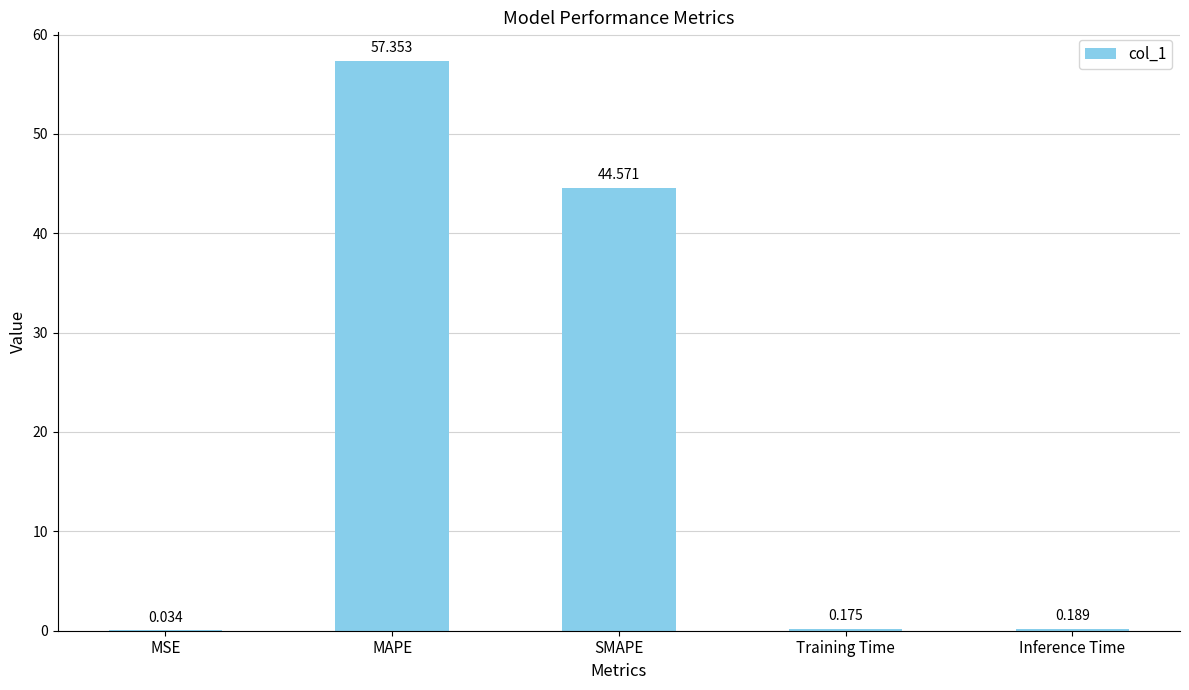

Between Inference Time and MAPE, which is larger?

MAPE